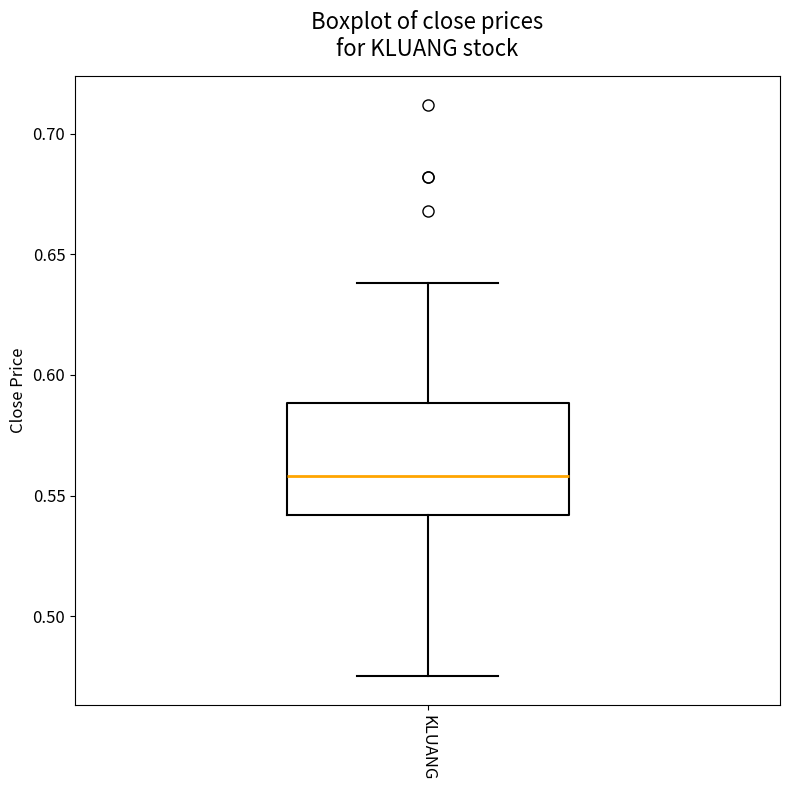

Transcribe this box plot: give where the median line is, the range the box spans, and where the two whiskers end, as read against the y-axis. The values are not printed on the chart, so give them approximately, as read against the axis.

median 0.560, box 0.540 to 0.590, whiskers 0.475 to 0.640